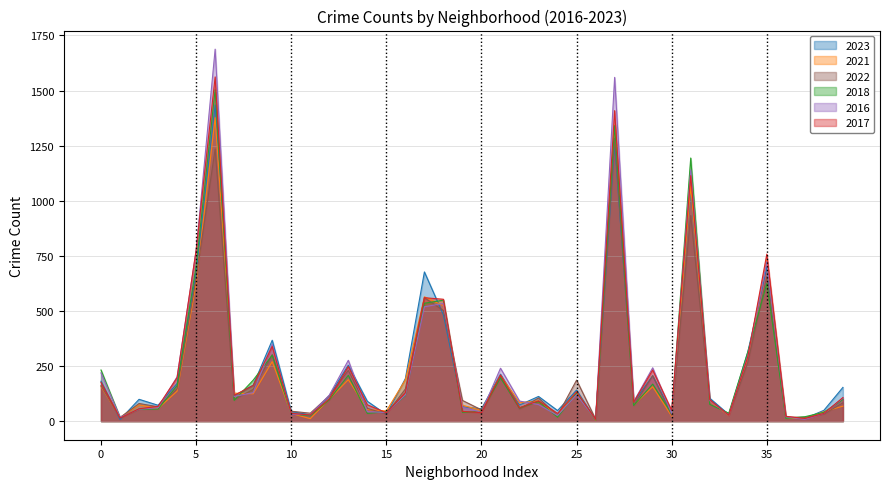

How many lines are shown in the chart?

6